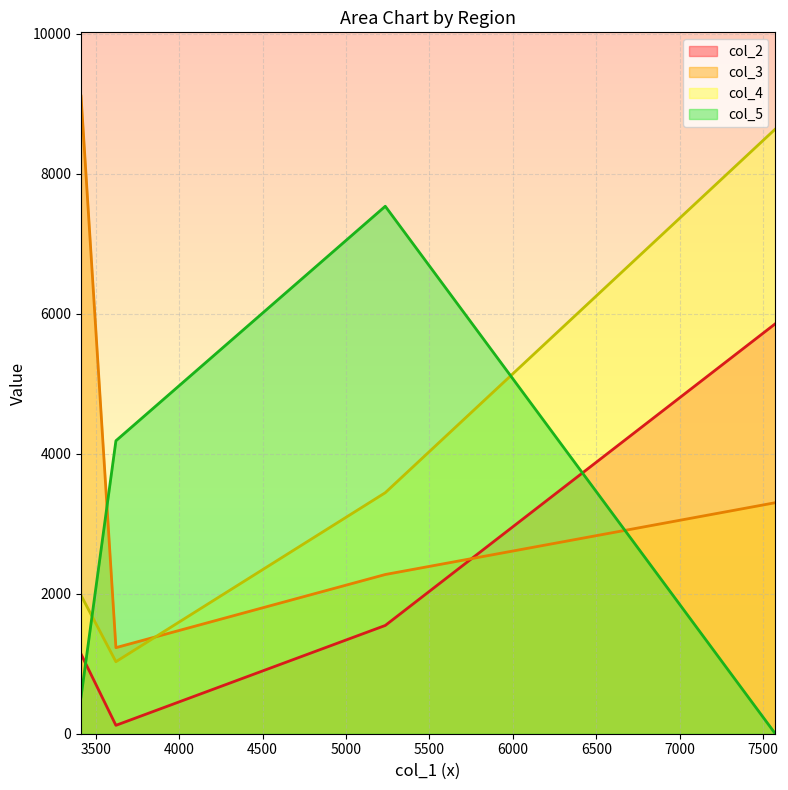

True or false: col_3 and col_5 intersect in this chart.

True